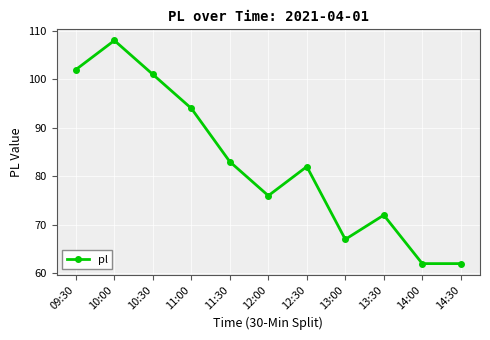

What is the label of the 10th point from the right?

10:00